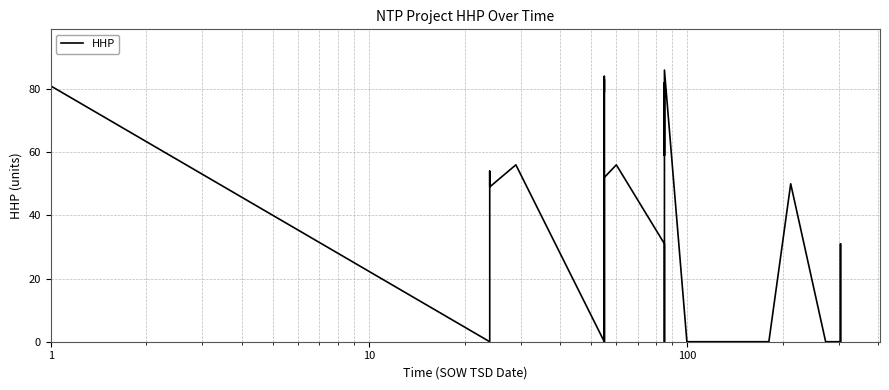

What is the maximum value shown in the chart?

86